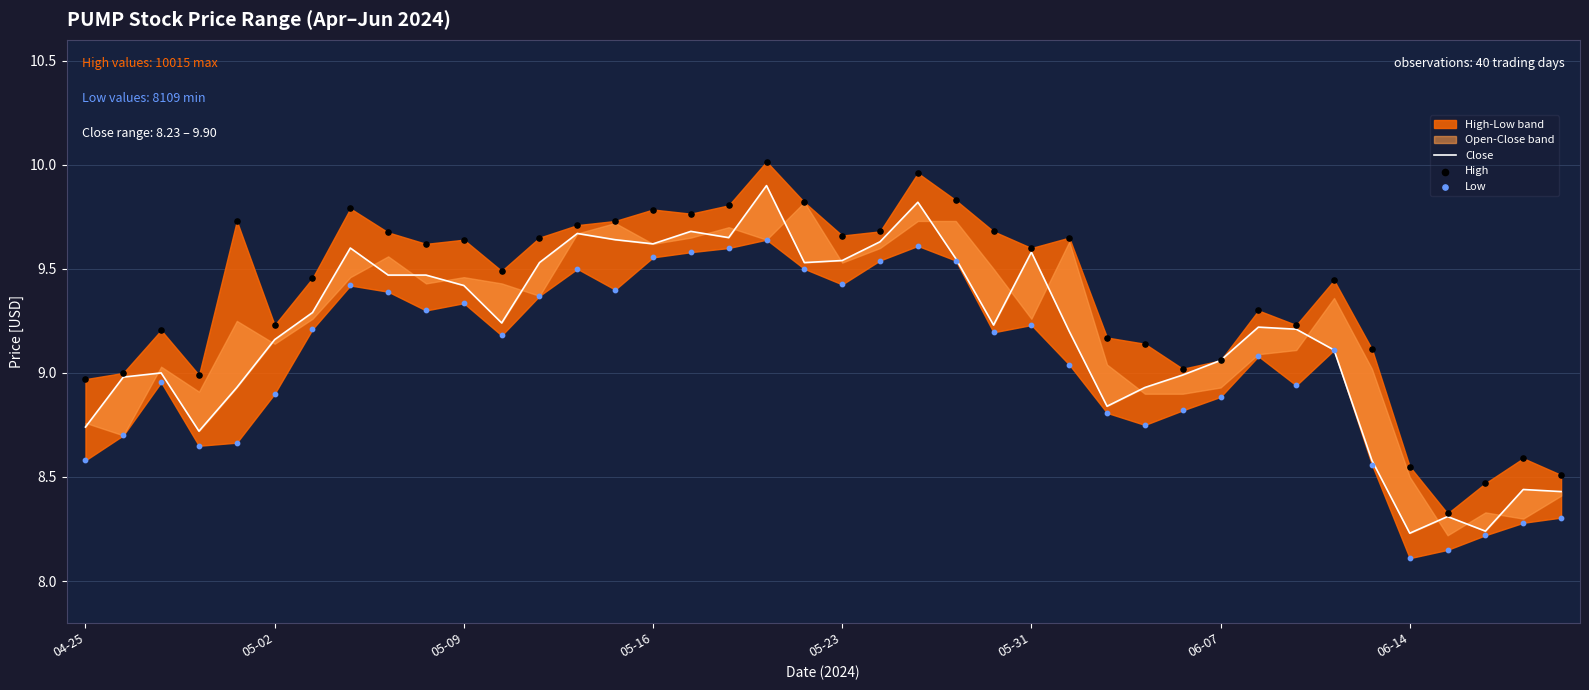

Which series has the largest total across all categories?

High